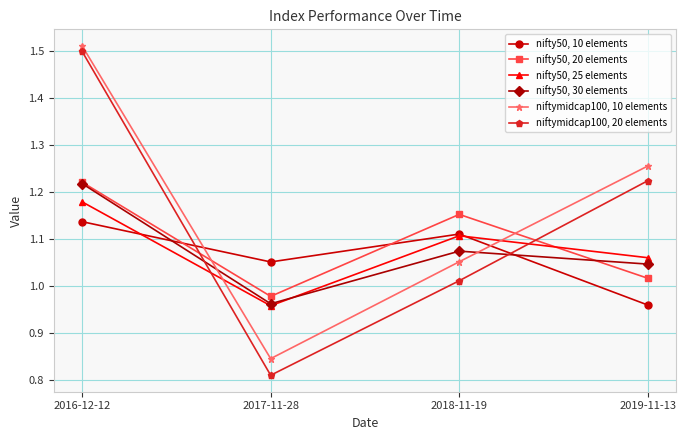

Rank the categories by nifty50, 10 elements value from highest to lowest.

2016-12-12, 2018-11-19, 2017-11-28, 2019-11-13